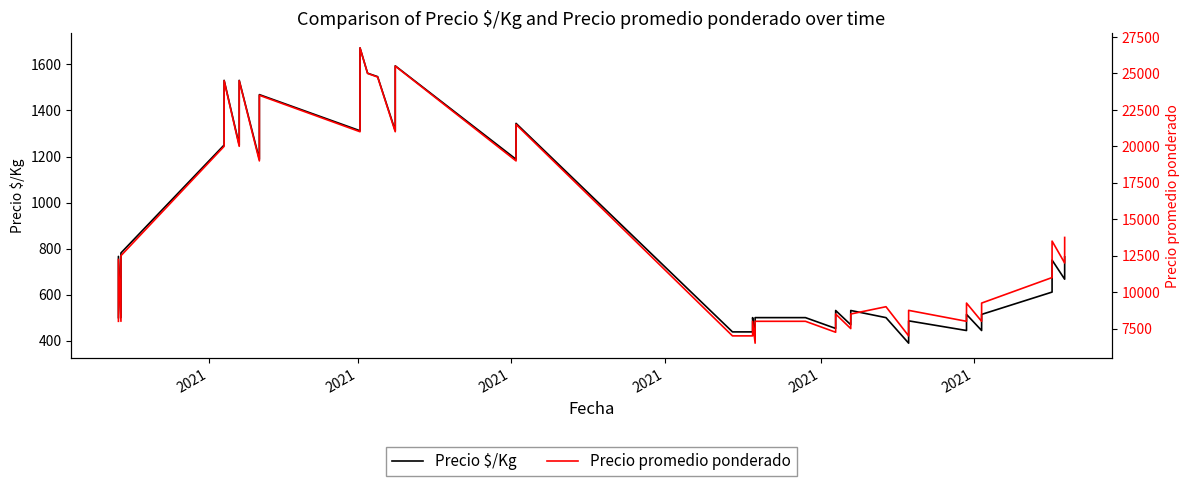

What is the label of the 36th point from the right?

2021